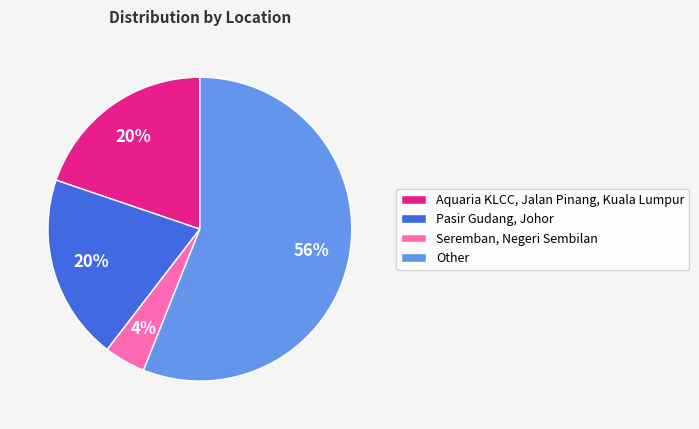

Which category accounts for the majority?

Other